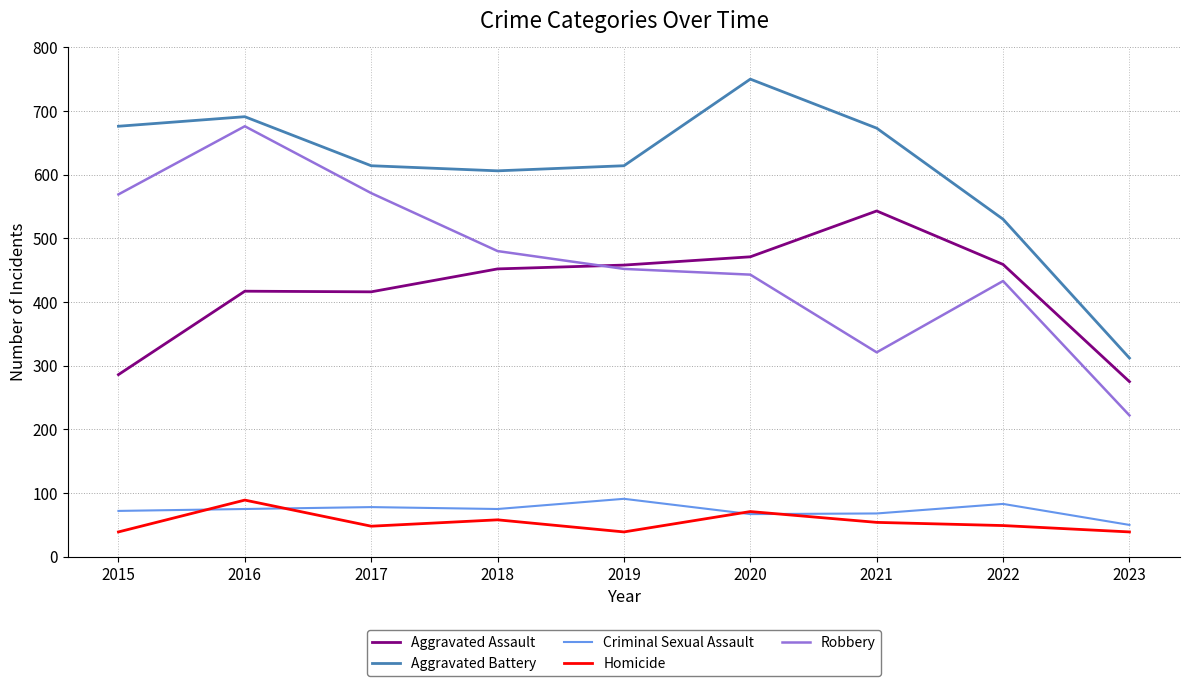

What is the difference between the maximum and second lowest values in the Robbery series?

355